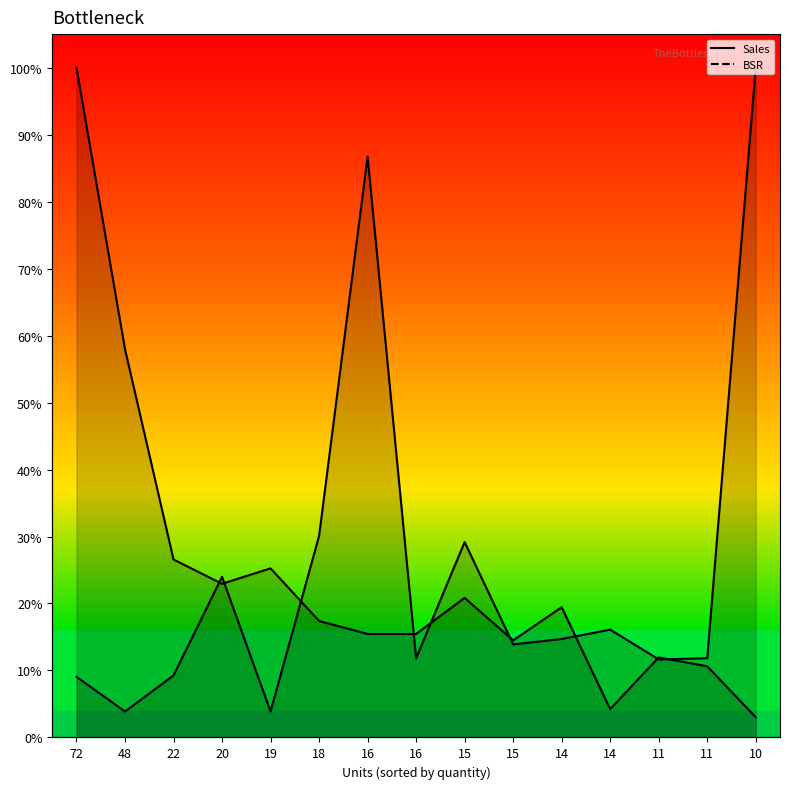

At how many categories does at least one series exceed 0?

15